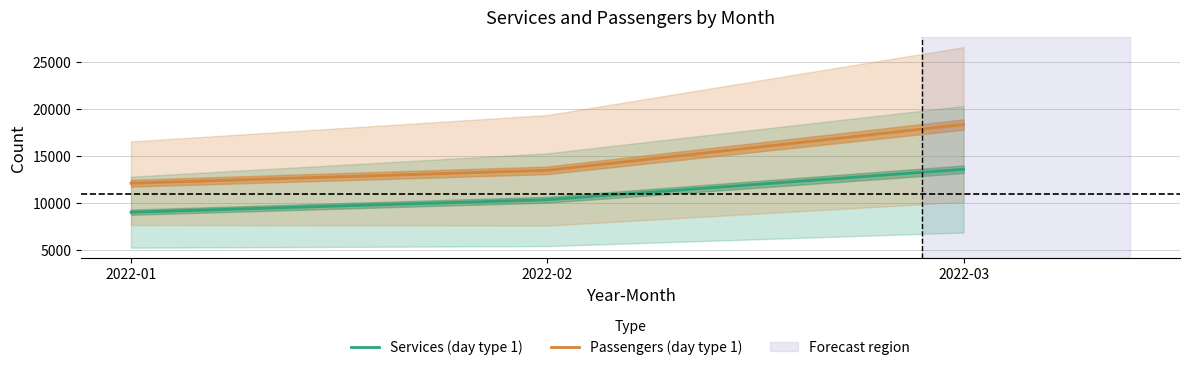

What is the spread (max minus min) of values at 2022-01?

3074.5